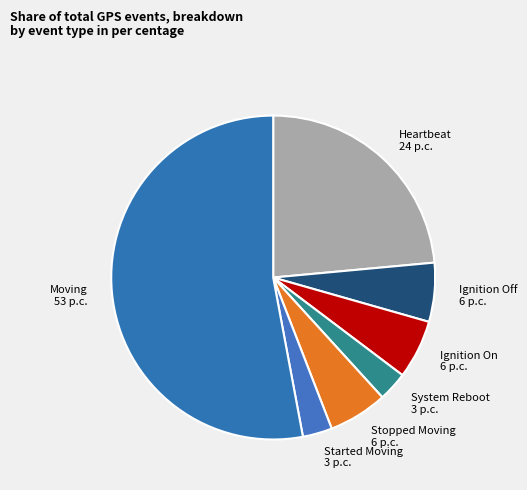

Approximately how many times larger is the value at System Reboot compared to Stopped Moving?

0.5